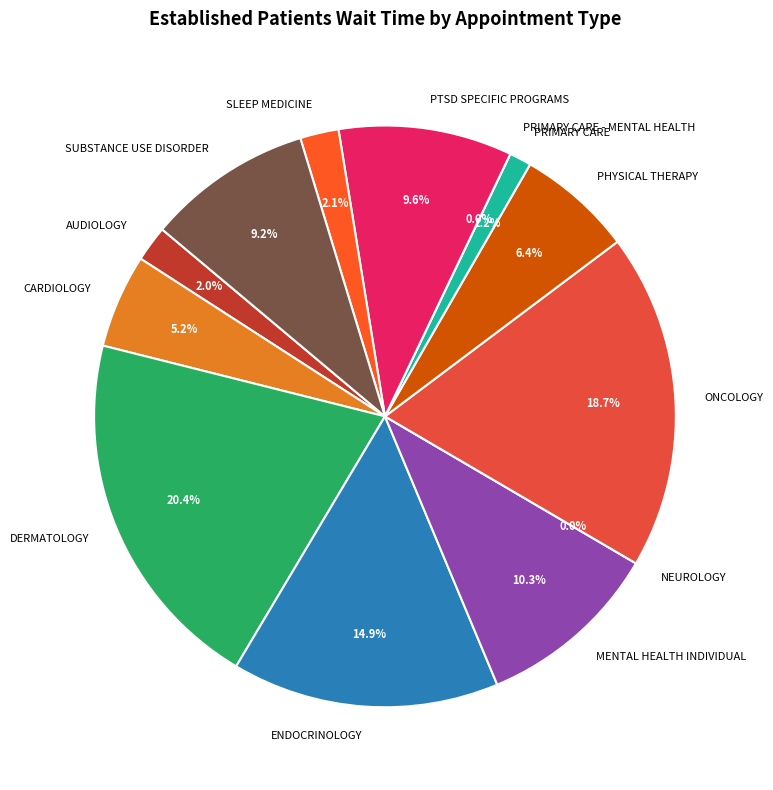

Which has a higher value, PRIMARY CARE or PHYSICAL THERAPY?

PHYSICAL THERAPY